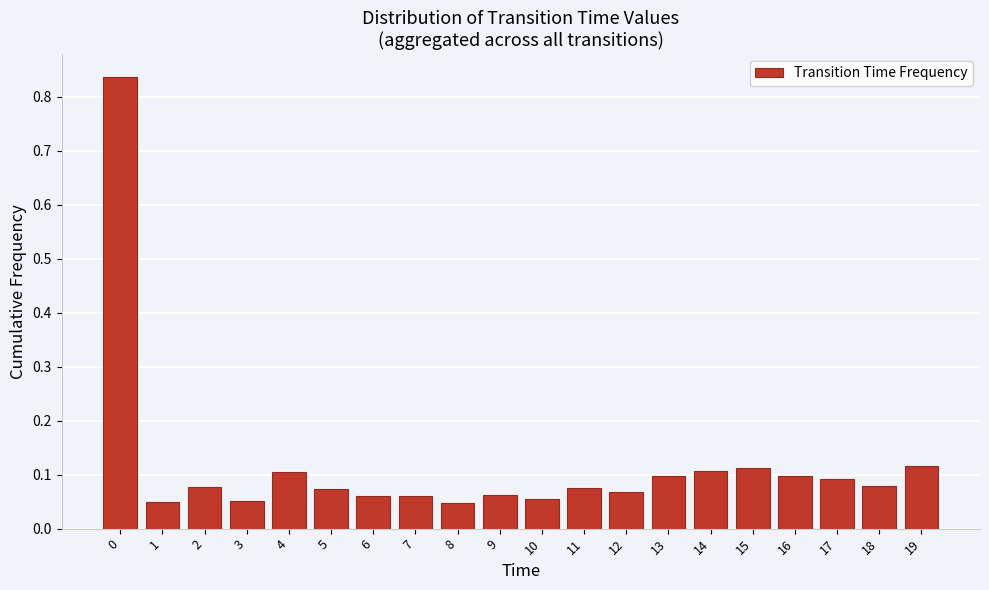

What is the sum of the values at 0 and 19?

1.0